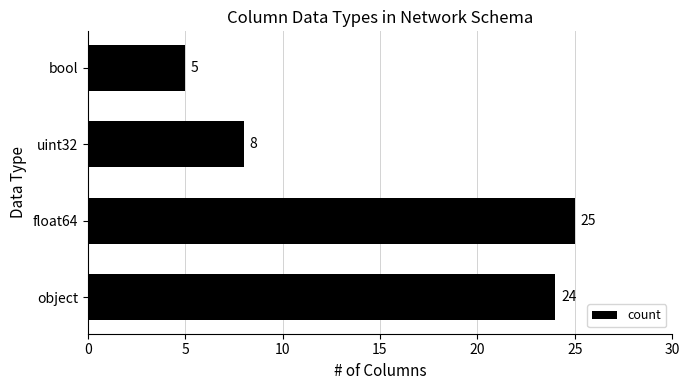

The value at bool is 2. True or false?

False